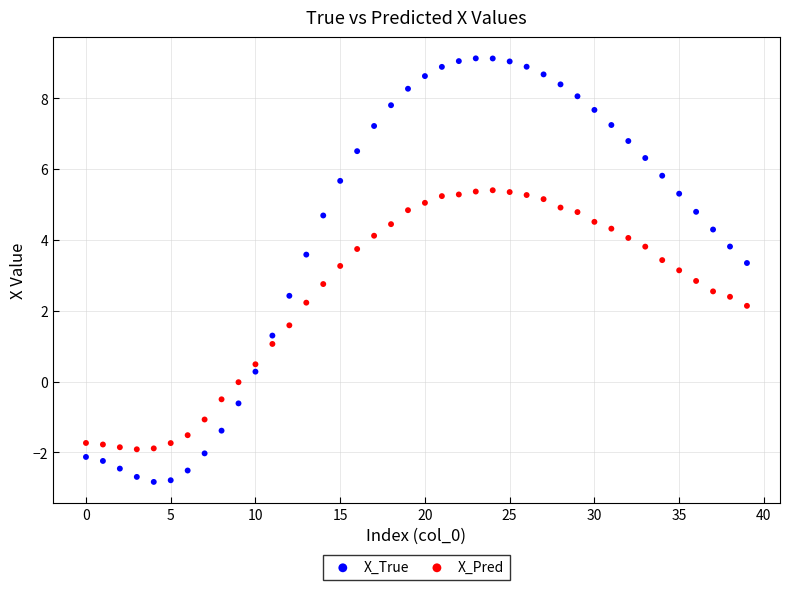

Which series contains the lowest Y value?

X_True